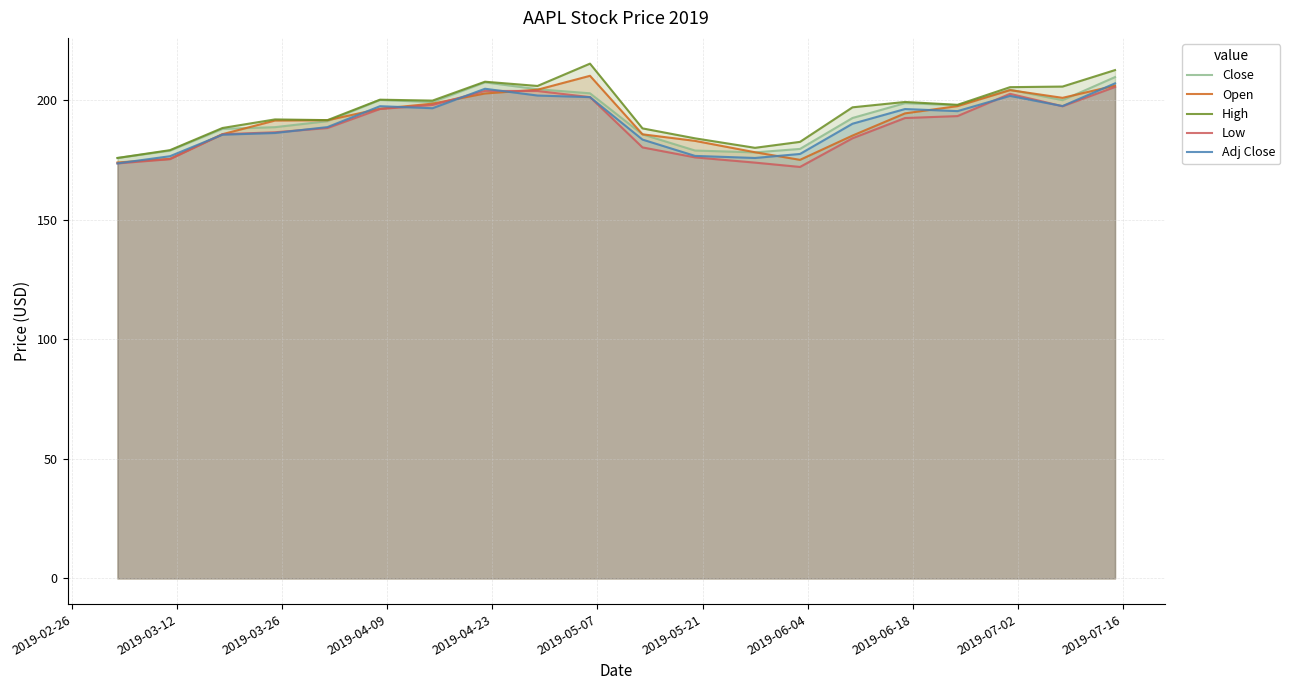

What is the highest value of the Adj Close series?

207.1